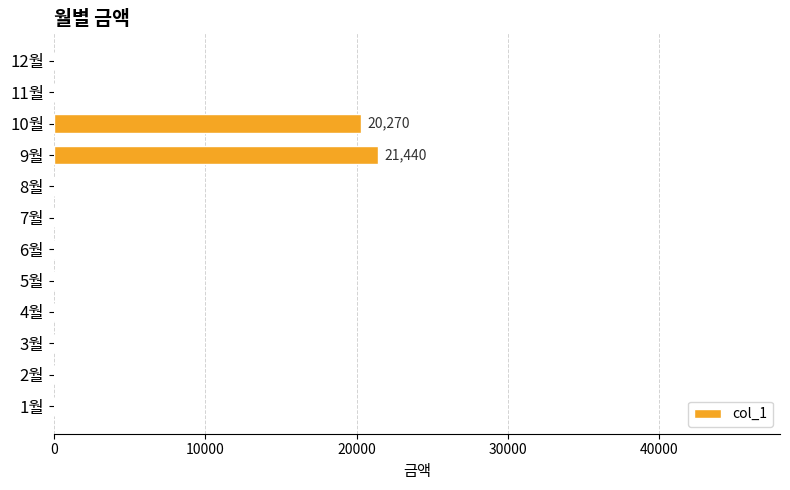

Reading bottom to top, list all the values displayed in this chart.

1월=0	2월=0	3월=0	4월=0	5월=0	6월=0	7월=0	8월=0	9월=21440	10월=20270	11월=0	12월=0